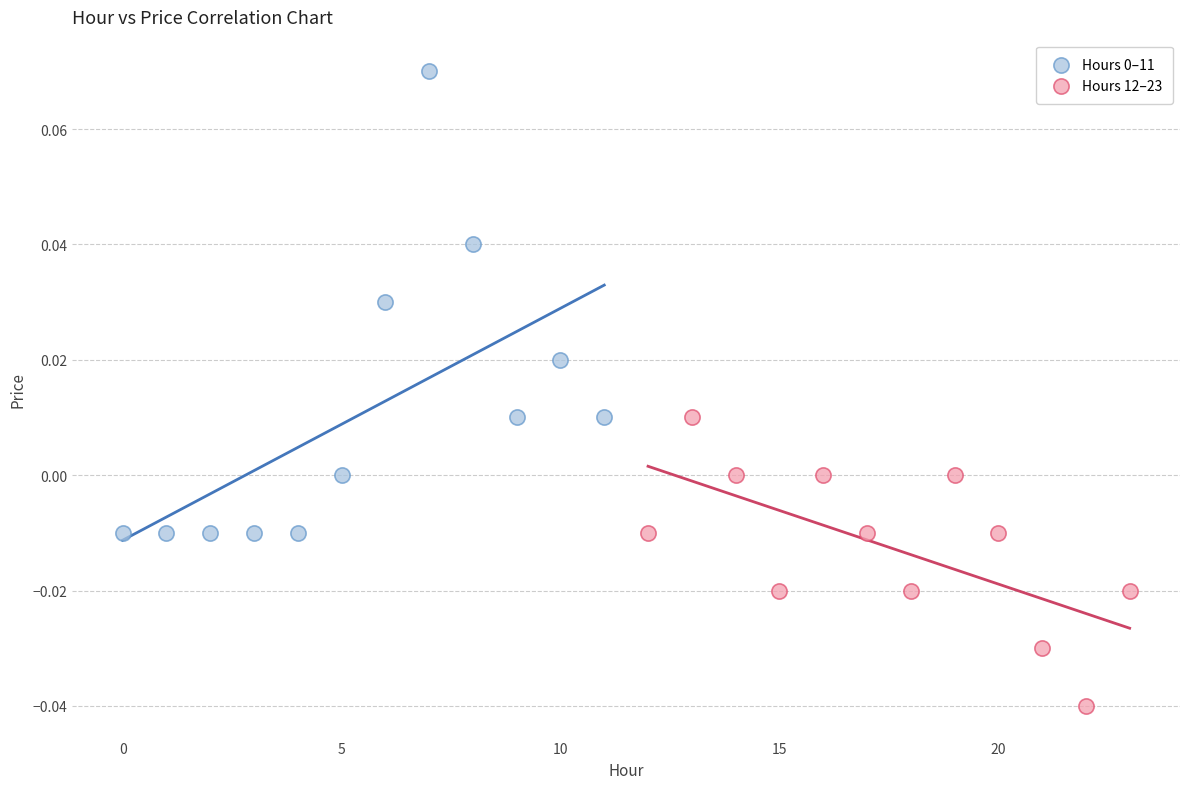

Which series reaches the minimum Y coordinate?

Hours 12–23